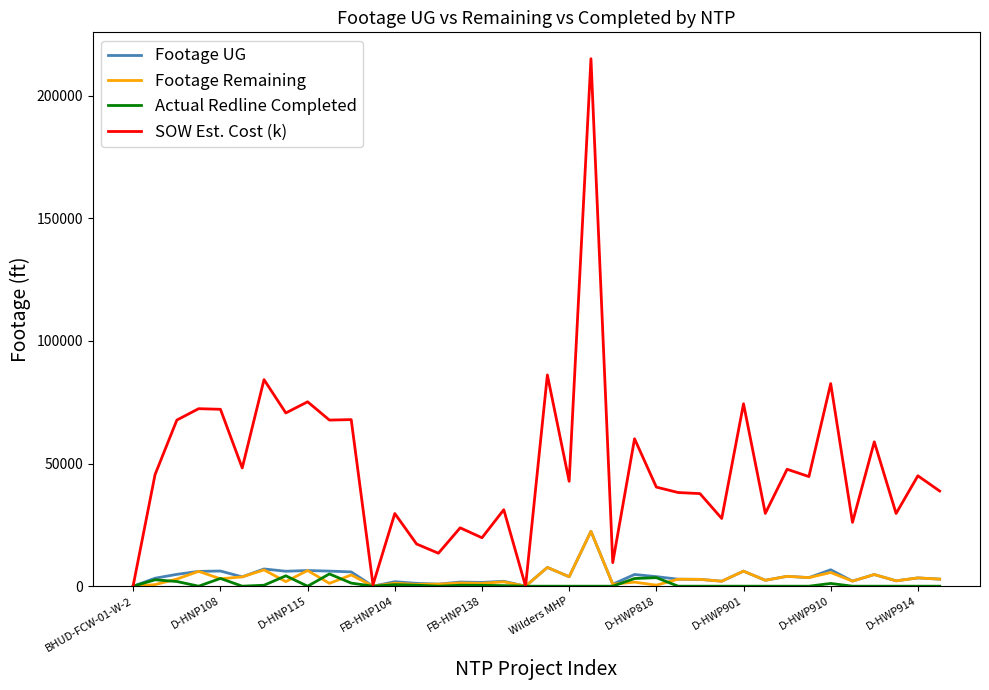

Which series has the widest spread of values?

SOW Est. Cost (k)